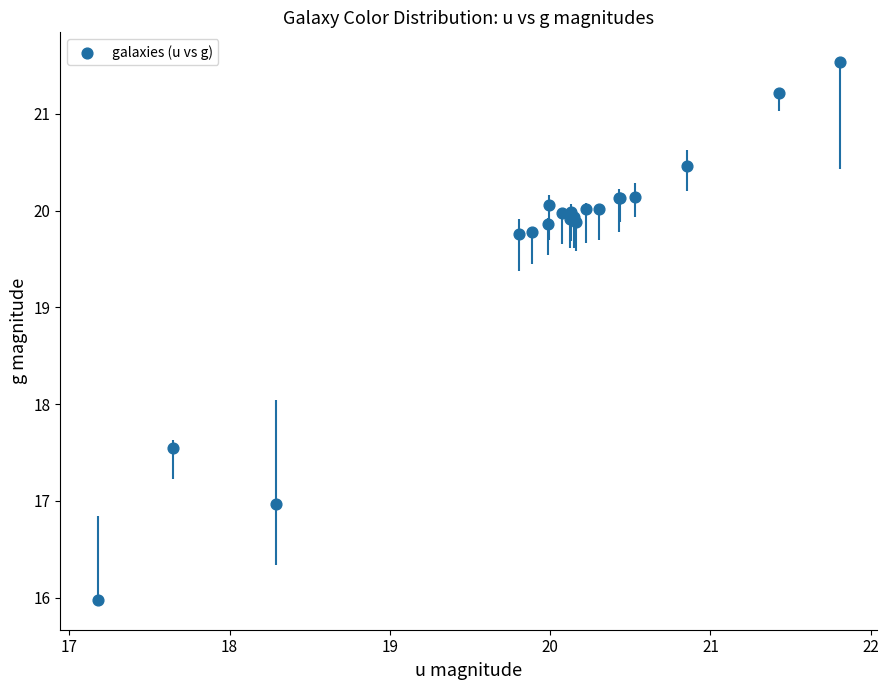

What Y value in the scatter plot is closest to 18?

17.5